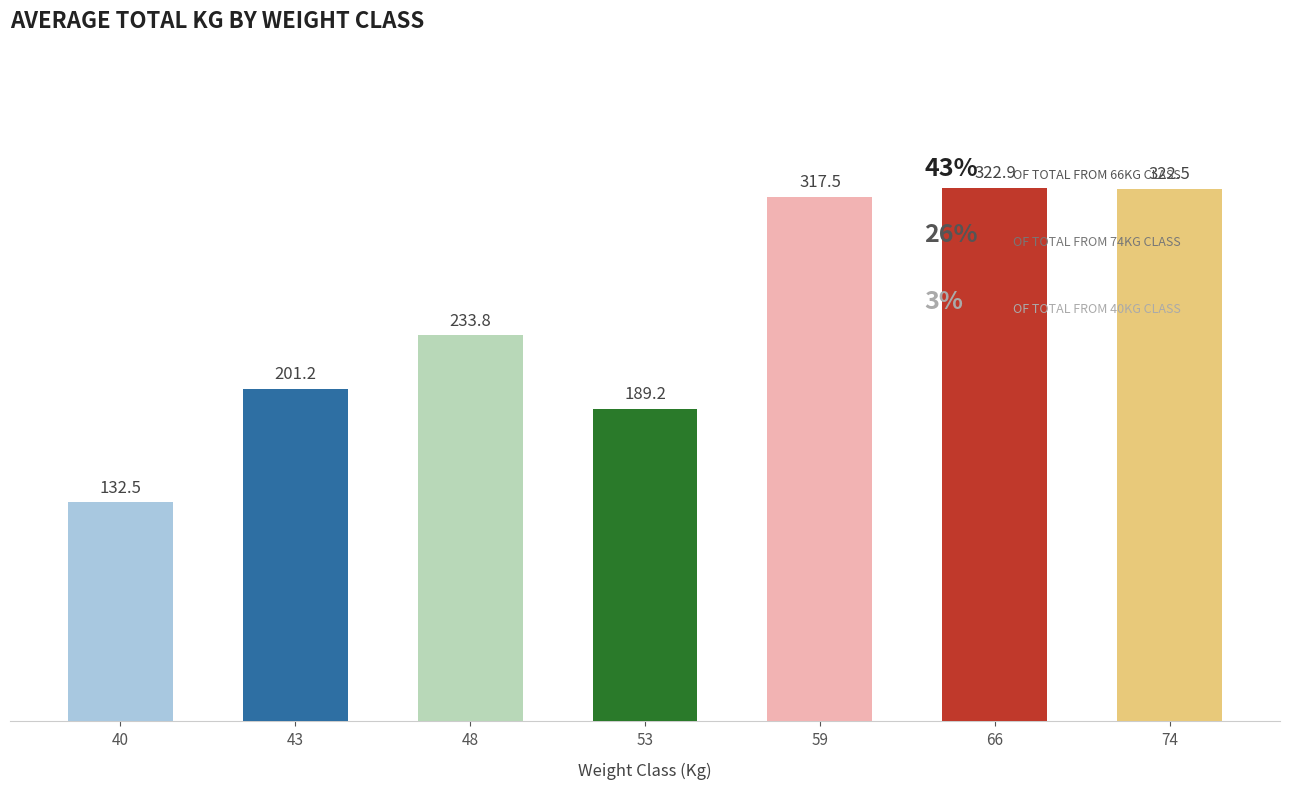

List the labels in order of value, largest first.

66, 74, 59, 48, 43, 53, 40